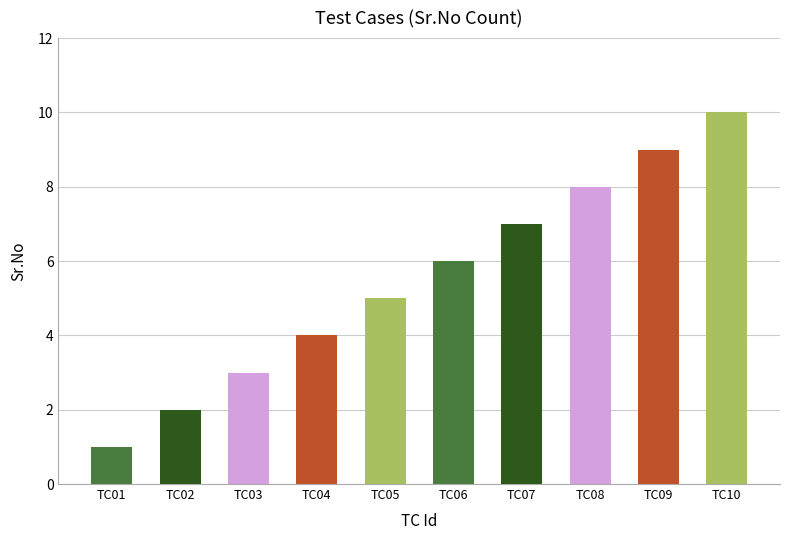

List the labels in order of value, smallest first.

TC01, TC02, TC03, TC04, TC05, TC06, TC07, TC08, TC09, TC10